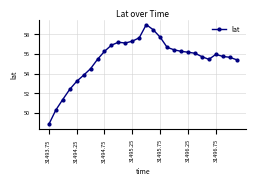

What is the difference between the maximum and minimum values?

10.2